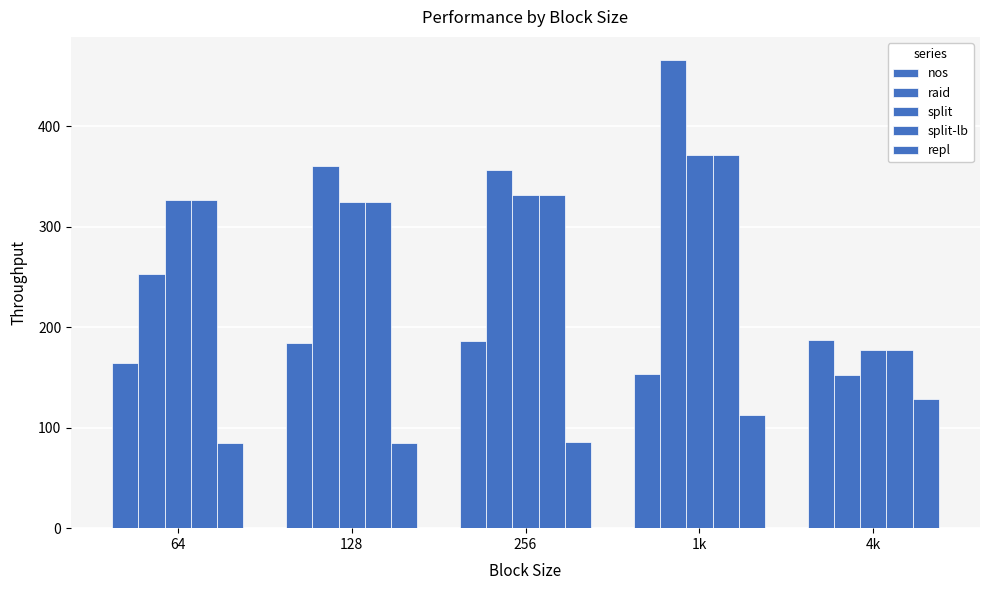

How many groups of bars are there?

5